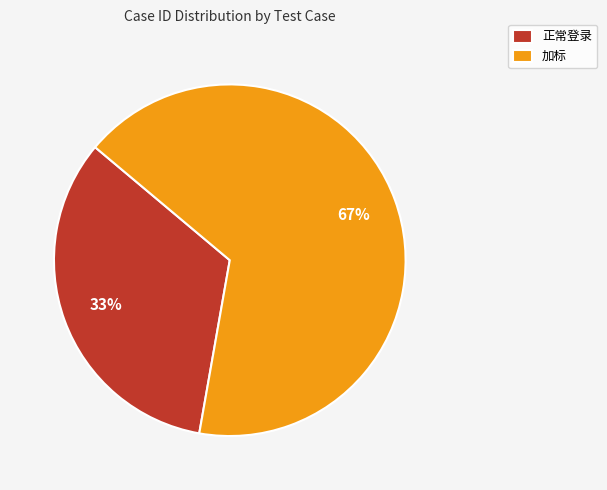

To the nearest percent, what is the combined percentage of 加标 and 正常登录?

100%